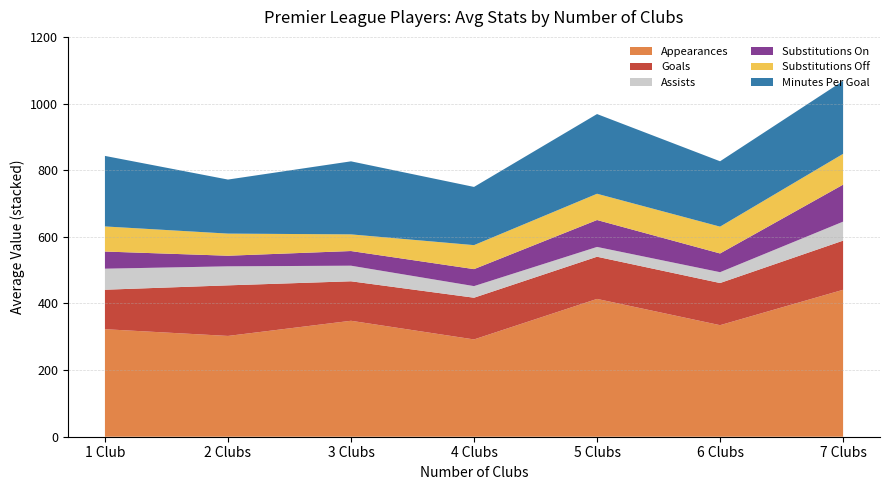

At which label does Appearances reach its peak?

7 Clubs